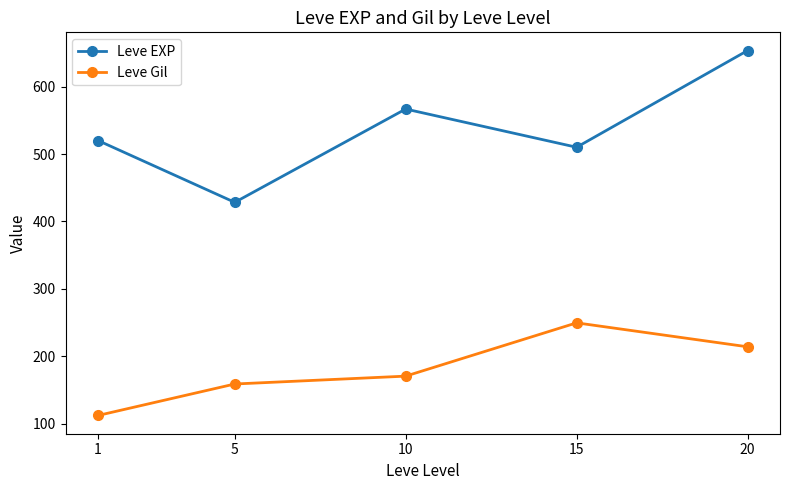

List the labels in order of Leve EXP value, largest first.

20, 10, 1, 15, 5